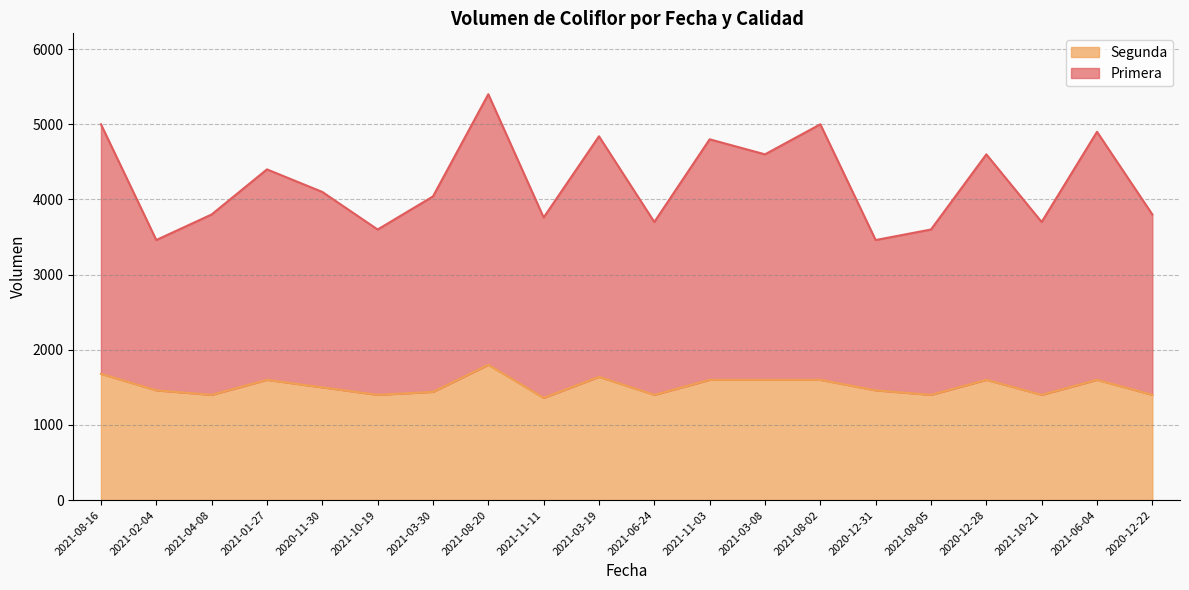

What is the sum of the Segunda values at 2021-06-24 and 2021-08-05?

2800